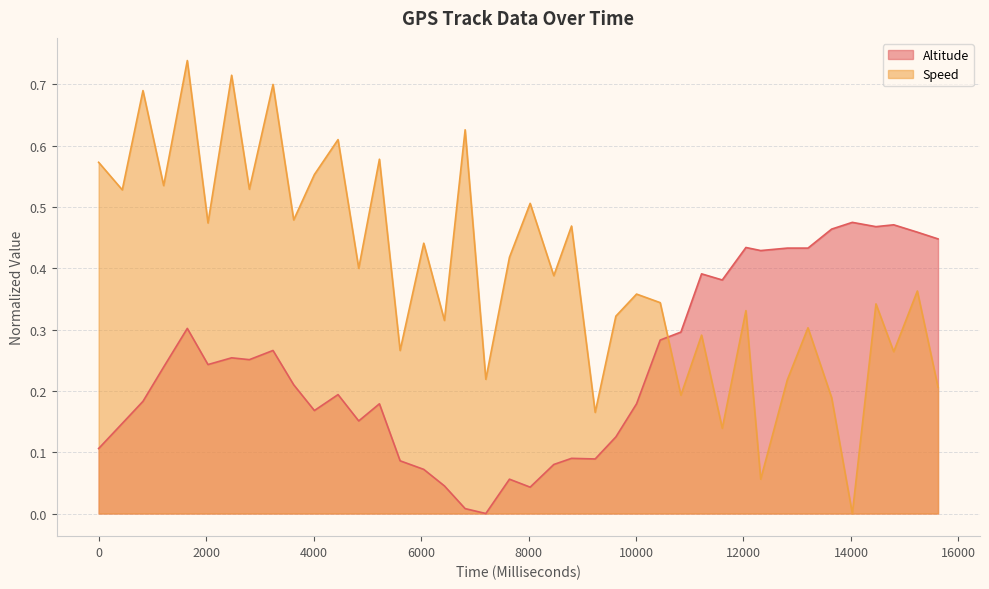

In Speed, how many points are lower than both neighbors (excluding endpoints)?

16